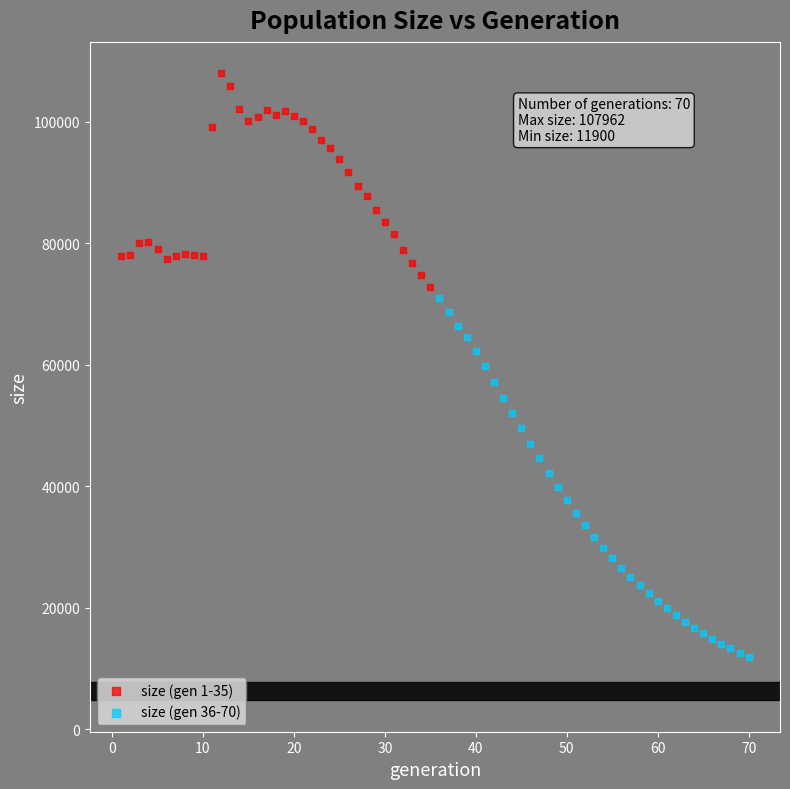

What are all the series names shown in the legend?

size (gen 1-35), size (gen 36-70)